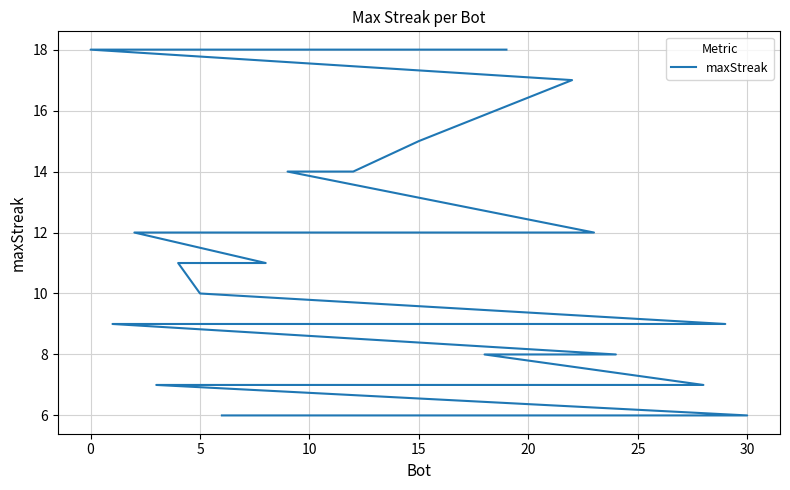

Reading right to left, transcribe all the data shown in this chart.

6	6	6	7	7	7	7	7	7	7	8	8	9	9	9	9	9	9	10	11	11	12	12	12	12	14	14	15	17	18	18